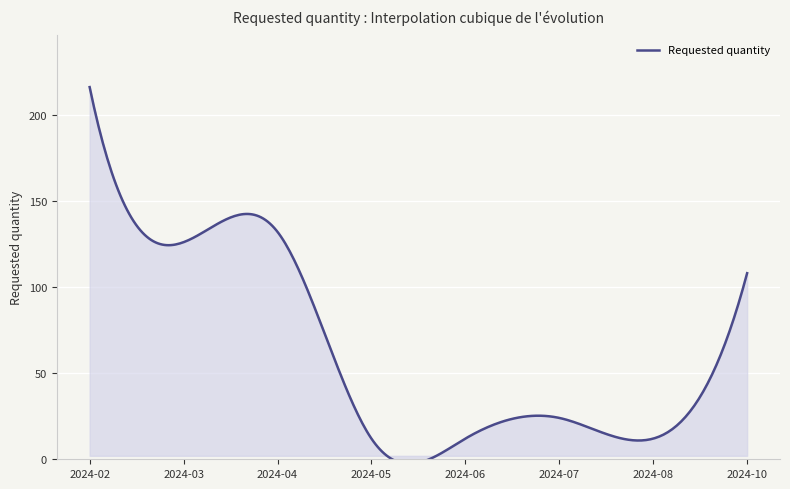

Rank the categories by value from lowest to highest.

2024-05, 2024-06, 2024-08, 2024-07, 2024-10, 2024-03, 2024-04, 2024-02